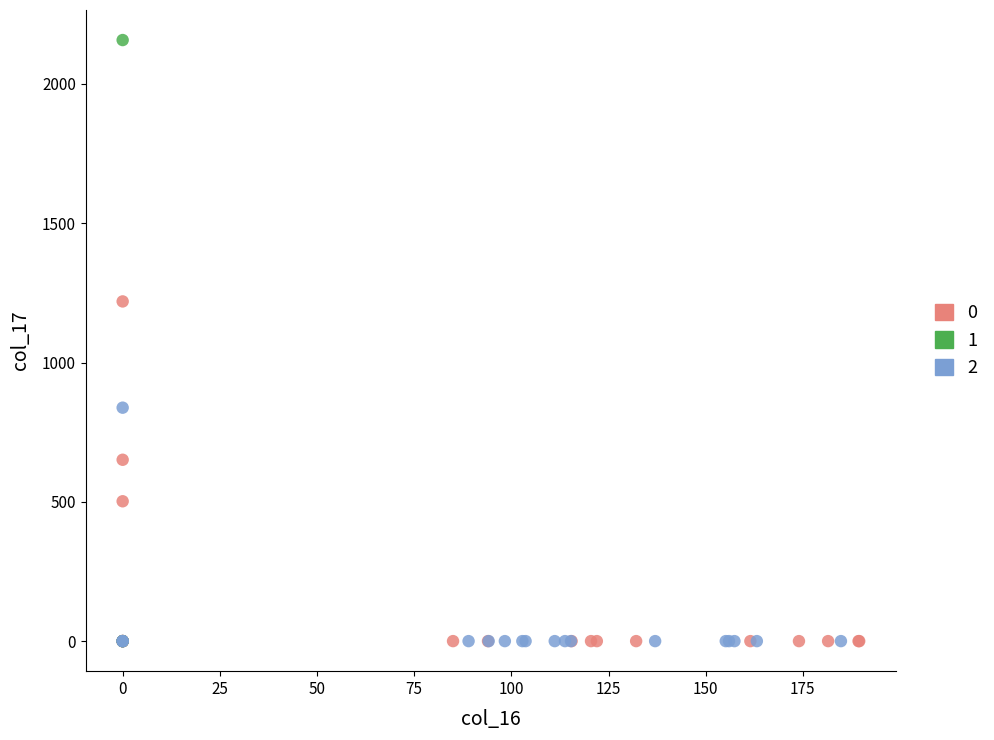

What are all the series names shown in the legend?

0, 1, 2